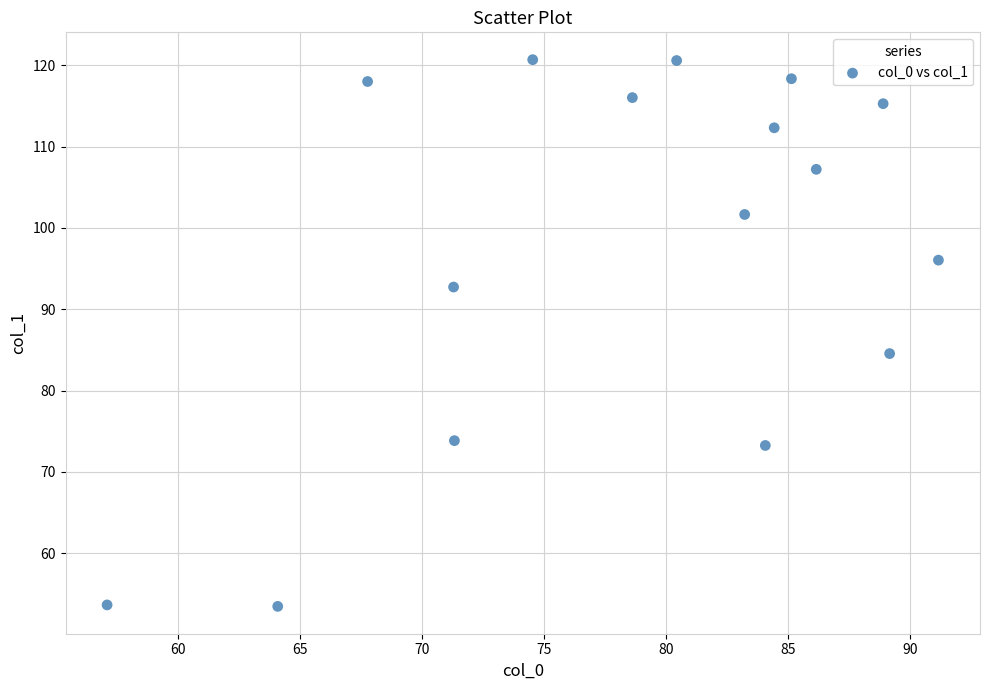

What Y value in the scatter plot is closest to 87?

84.6